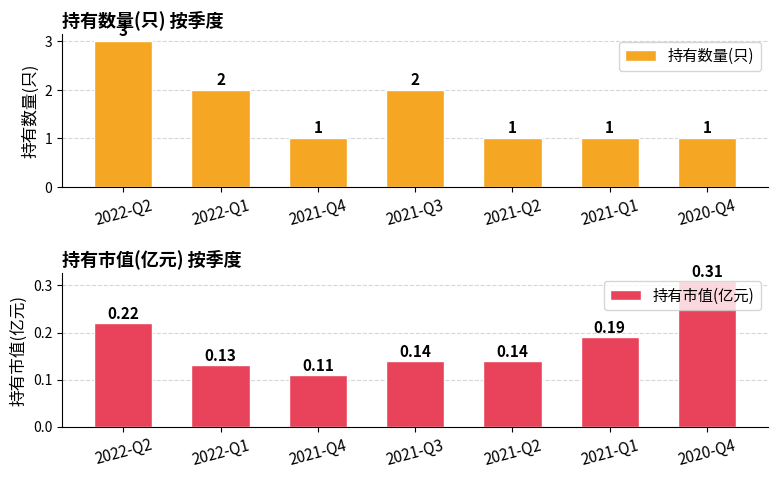

True or false: 持有市值(亿元) has a value of 0.3 at 2022-Q2.

False